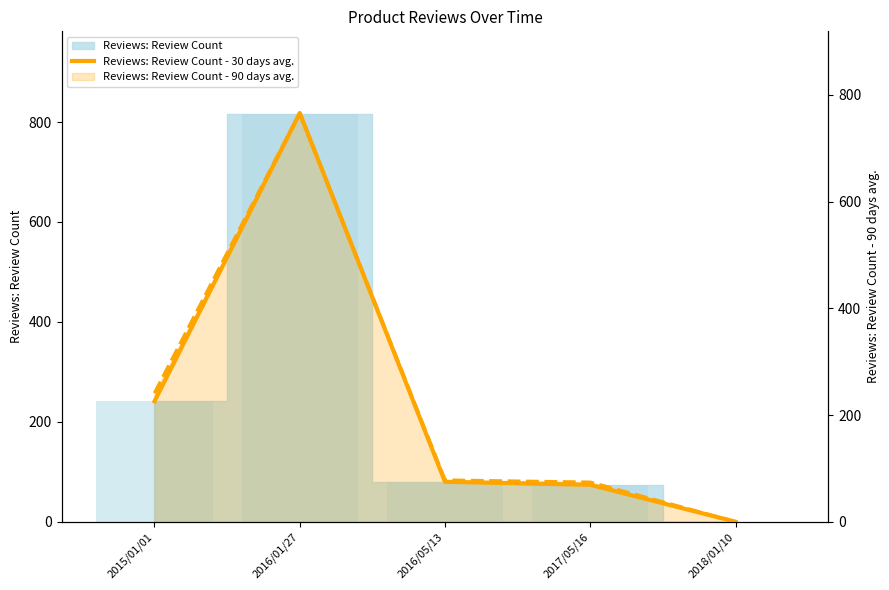

What is the label of the 5th bar from the left?

2018/01/10